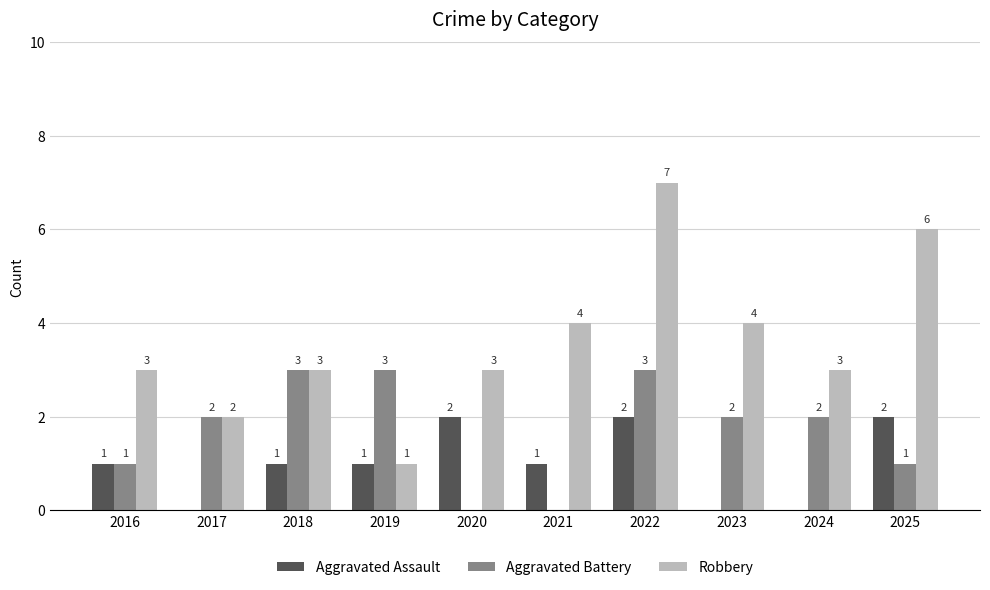

Are the bars horizontal?

No